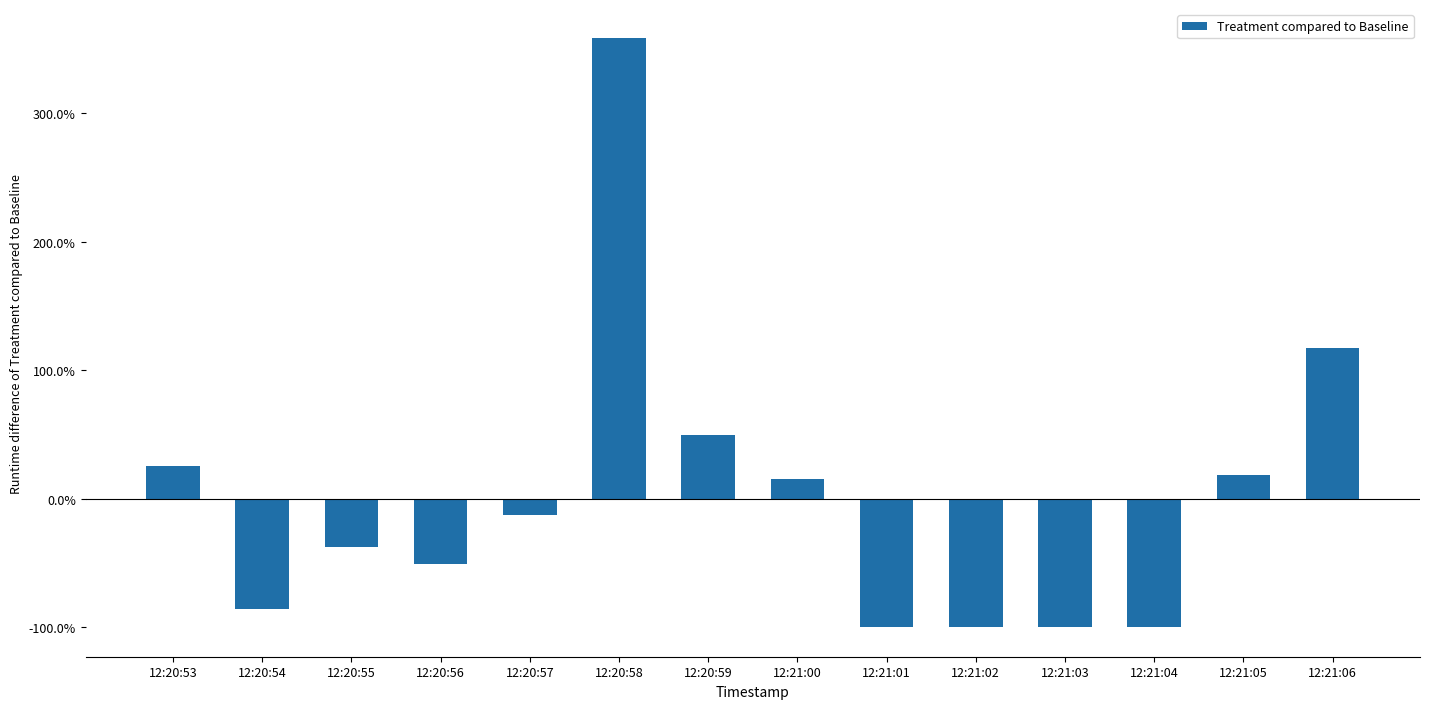

Are the bars horizontal?

No